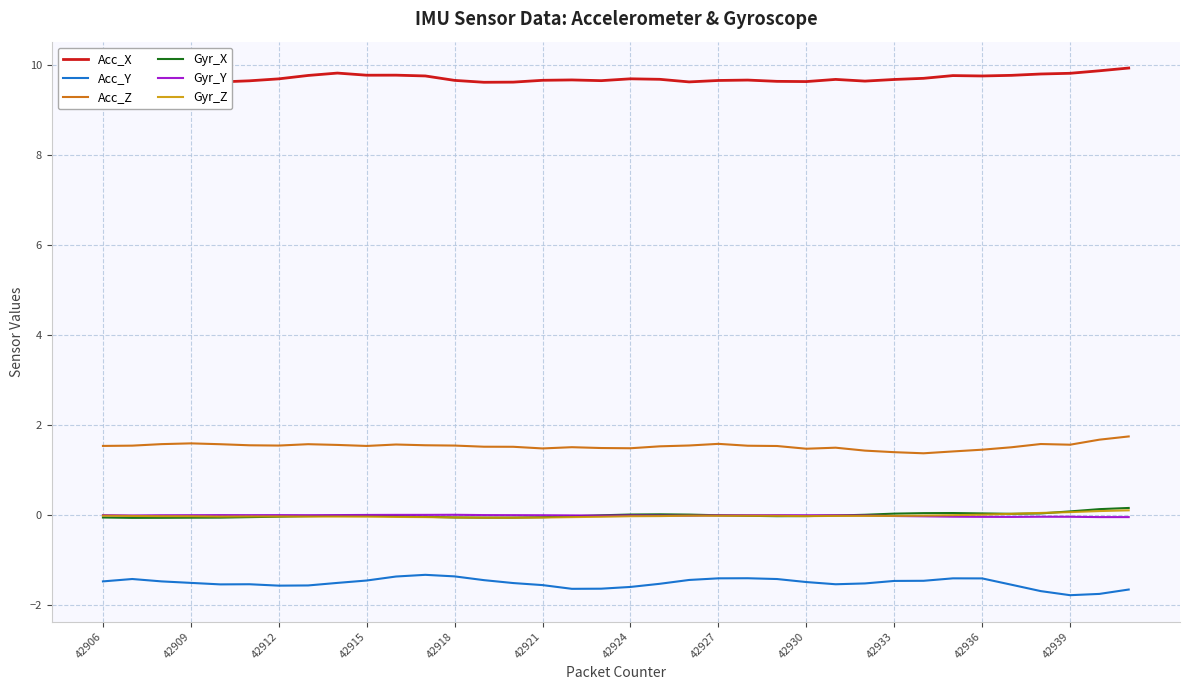

True or false: Gyr_Z and Acc_Z cross at least once.

False